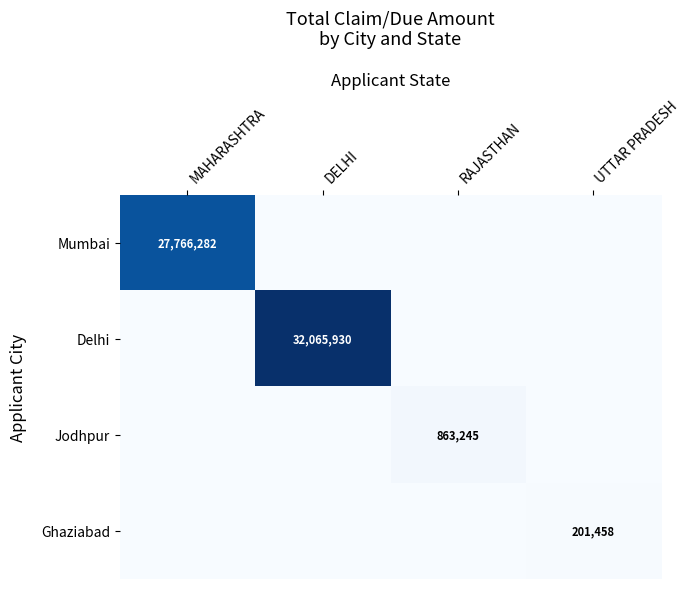

Count the number of categories in the chart.

4